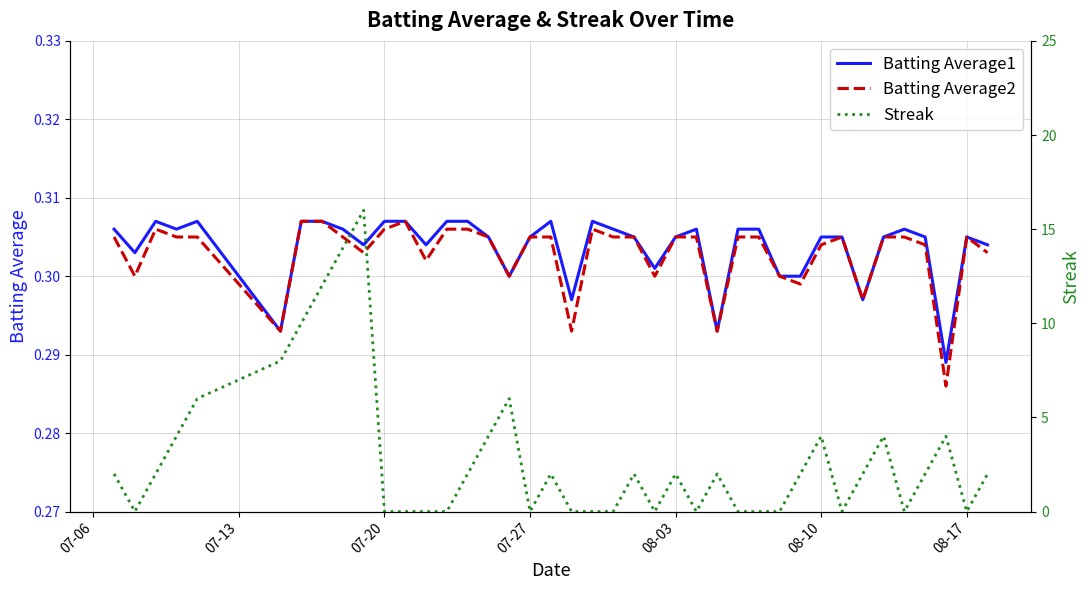

What is the average value of the Streak series?

2.9